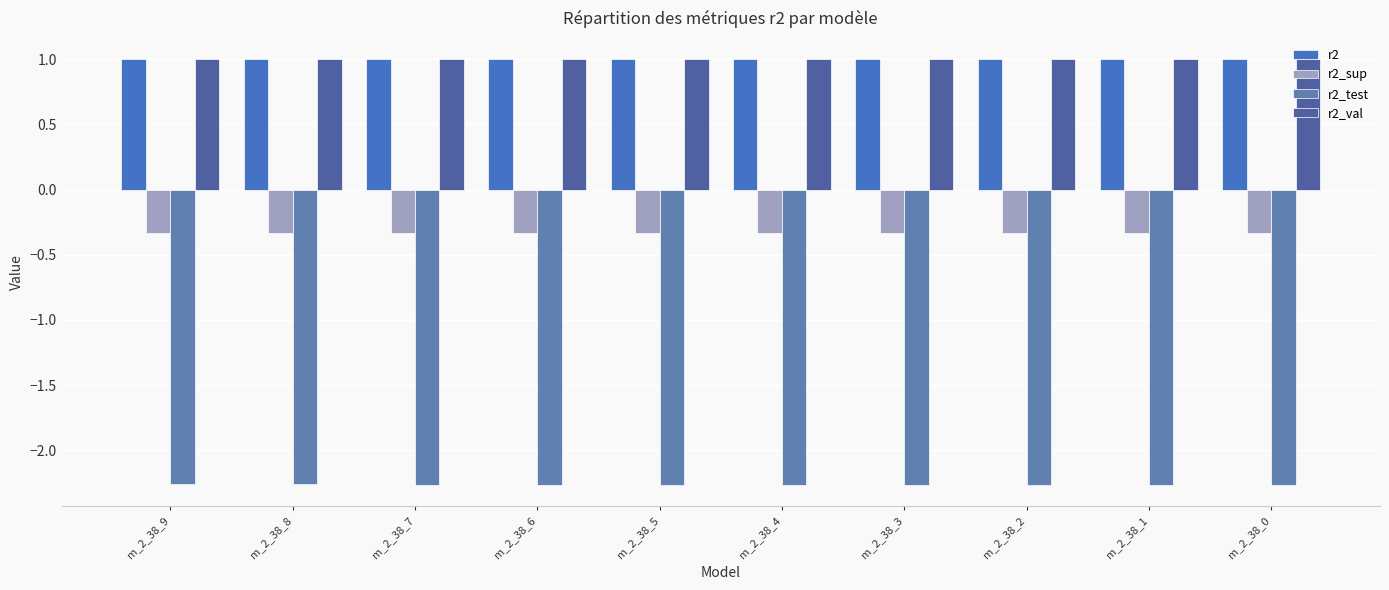

Count the r2_val values in the range 0 to 1.

10